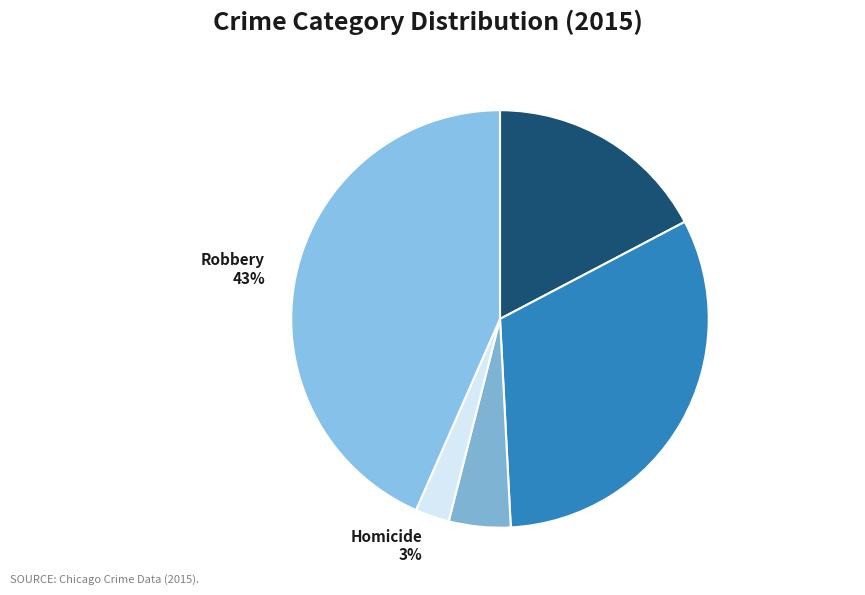

Does Aggravated Battery account for over 50% of the chart?

No